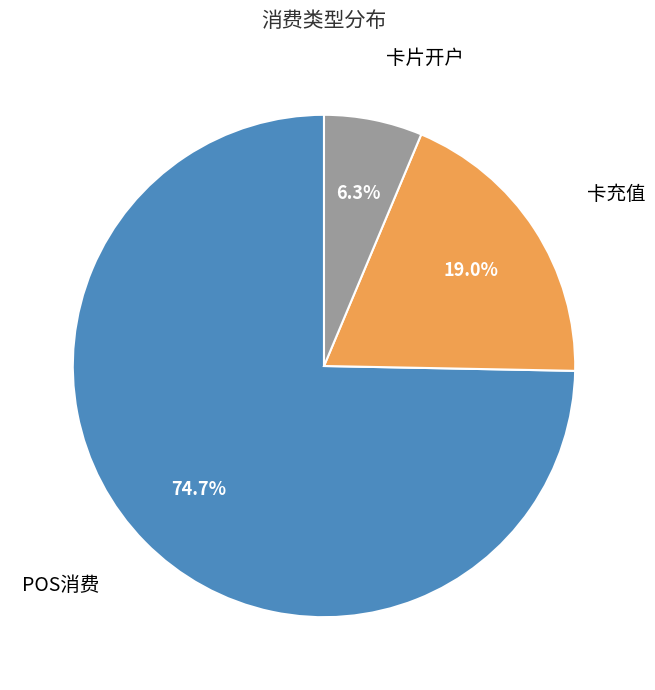

True or false: 卡充值 accounts for 19% of the total.

True